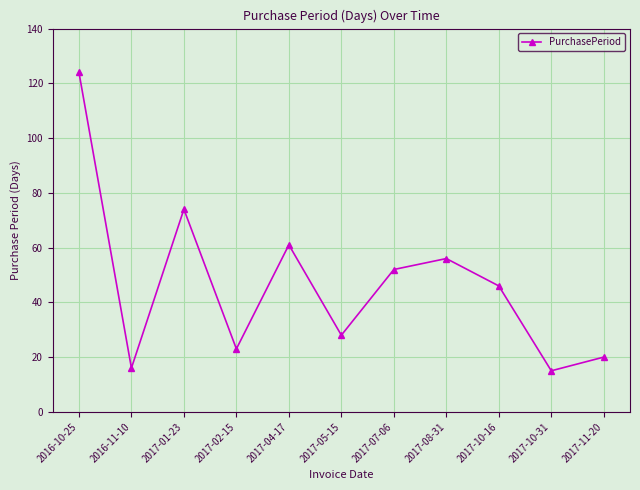

What is the minimum value shown in the chart?

15